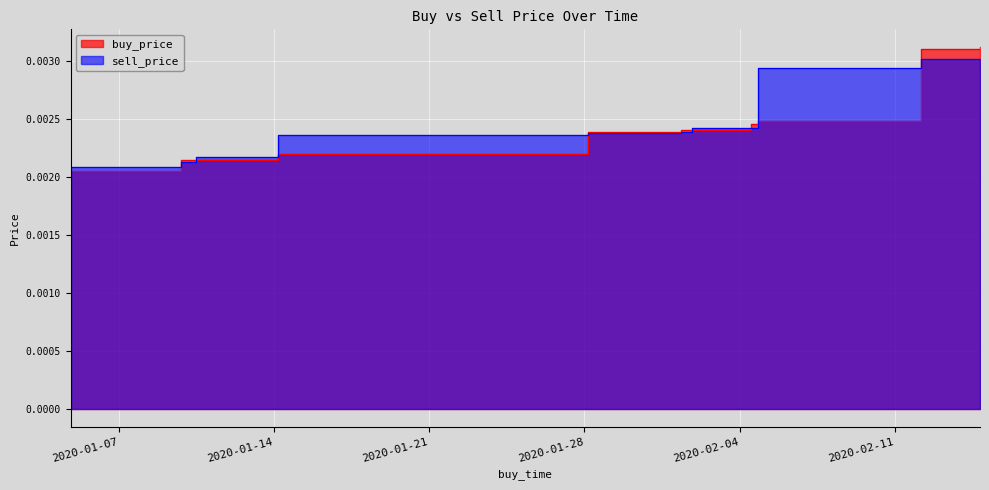

Which category has the lowest value in the sell_price series?

2020-01-04 19:59:59